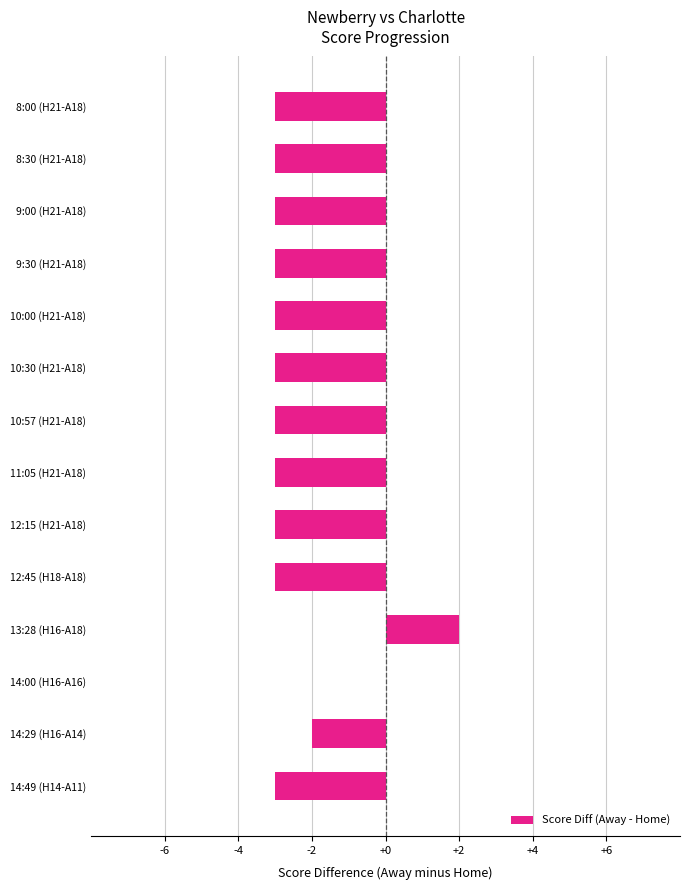

At which category does the chart reach its peak across all series?

13:28 (H16-A18)